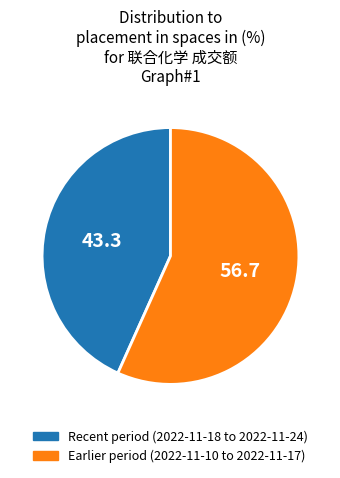

Is there a majority slice in this chart?

Yes